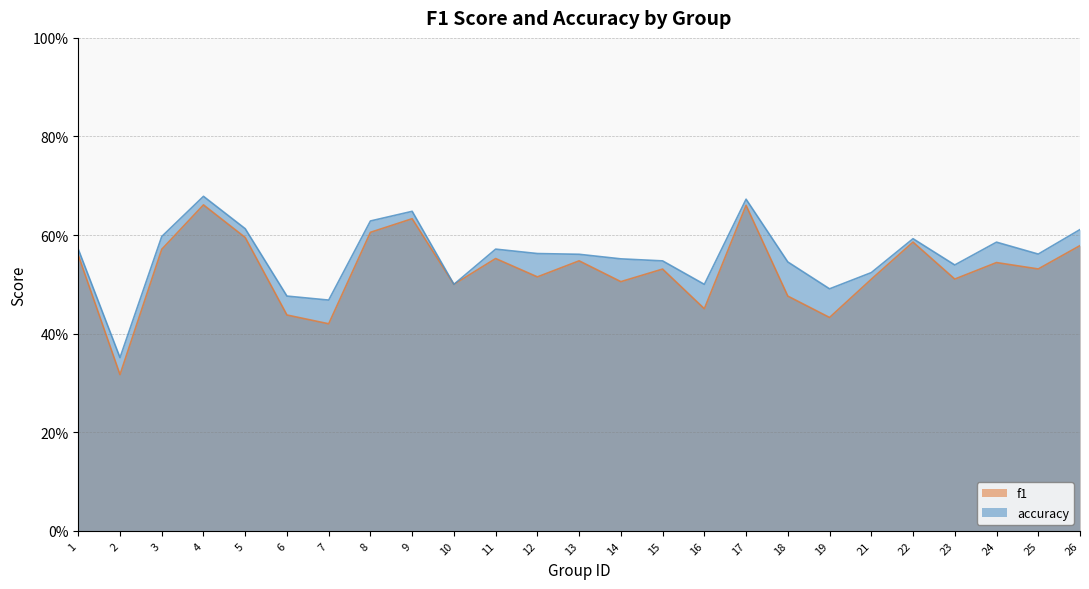

Which series has the largest range (max minus min)?

f1